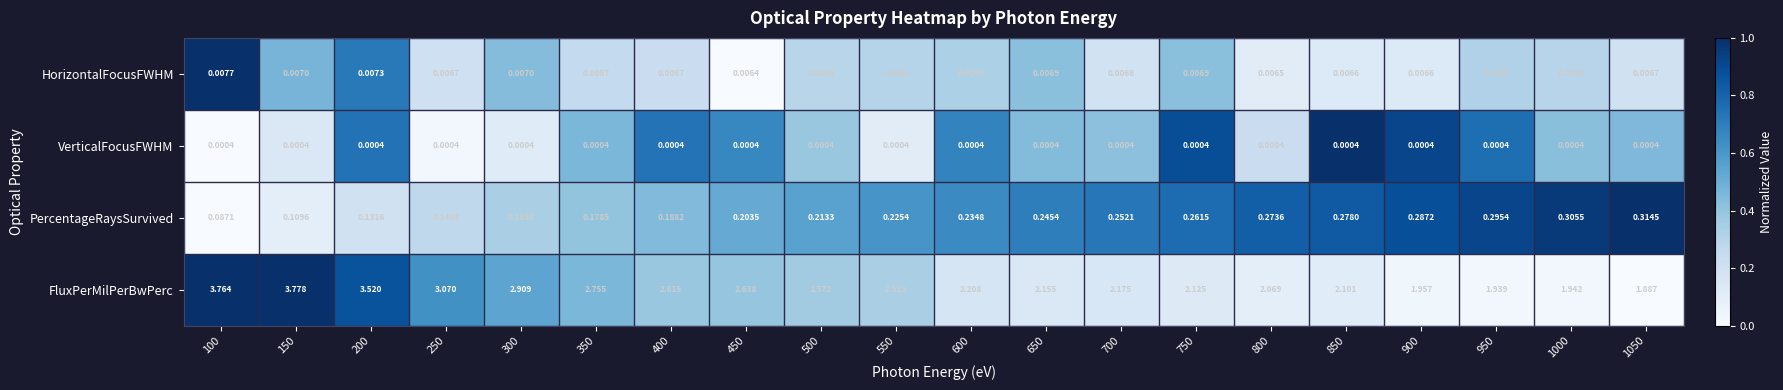

Is the value of HorizontalFocusFWHM at 350 greater than the value of PercentageRaysSurvived at 600?

No